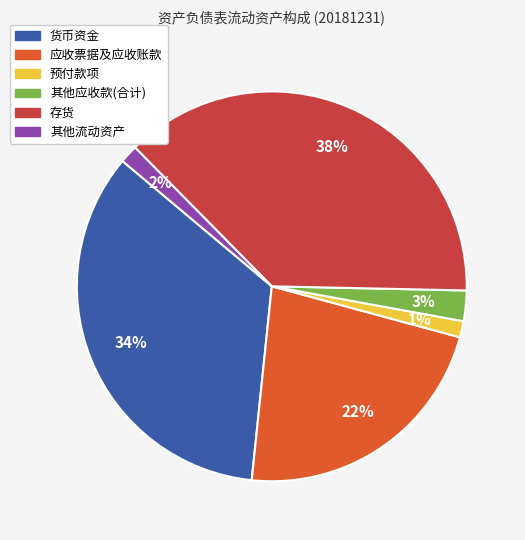

How many slices are in this pie chart?

6